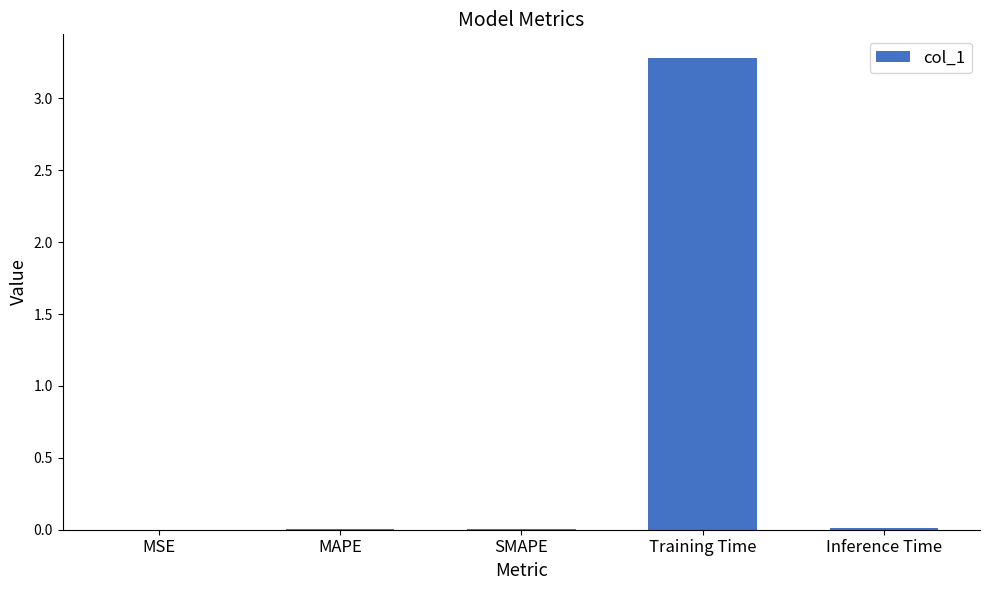

The chart shows a value of 0.0 at MAPE. True or false?

True